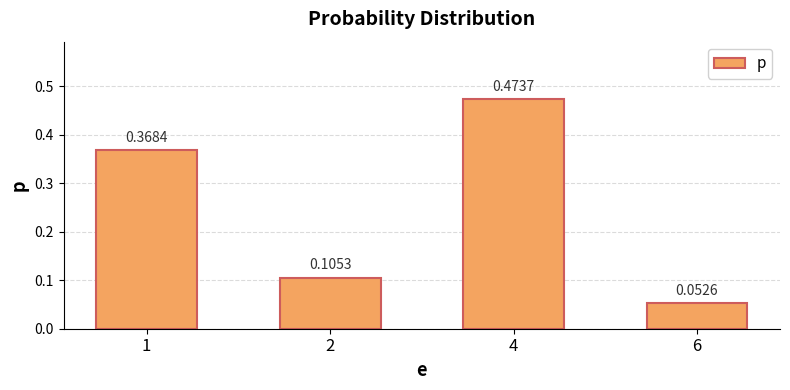

List the labels in order of value, largest first.

4, 1, 2, 6